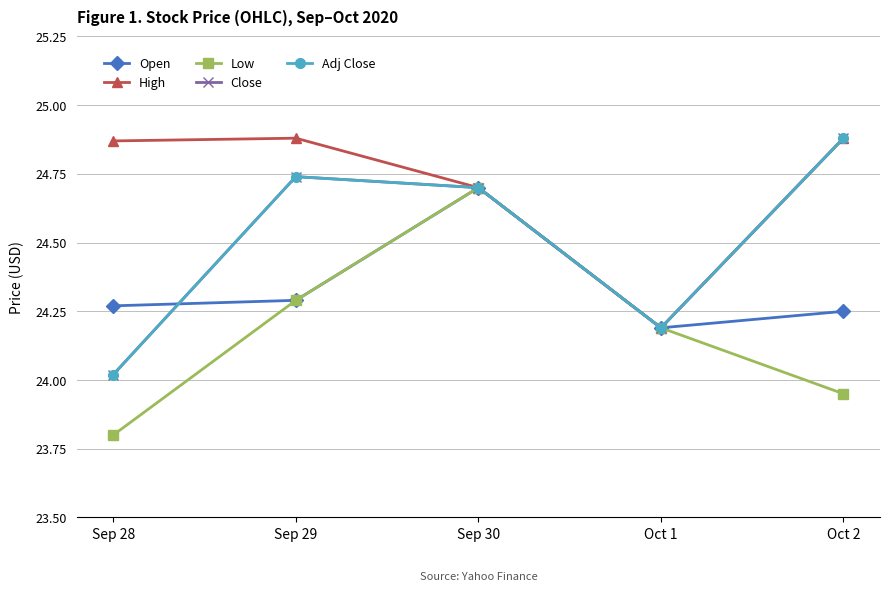

Which has a higher value, Oct 2 or Oct 1?

Oct 2